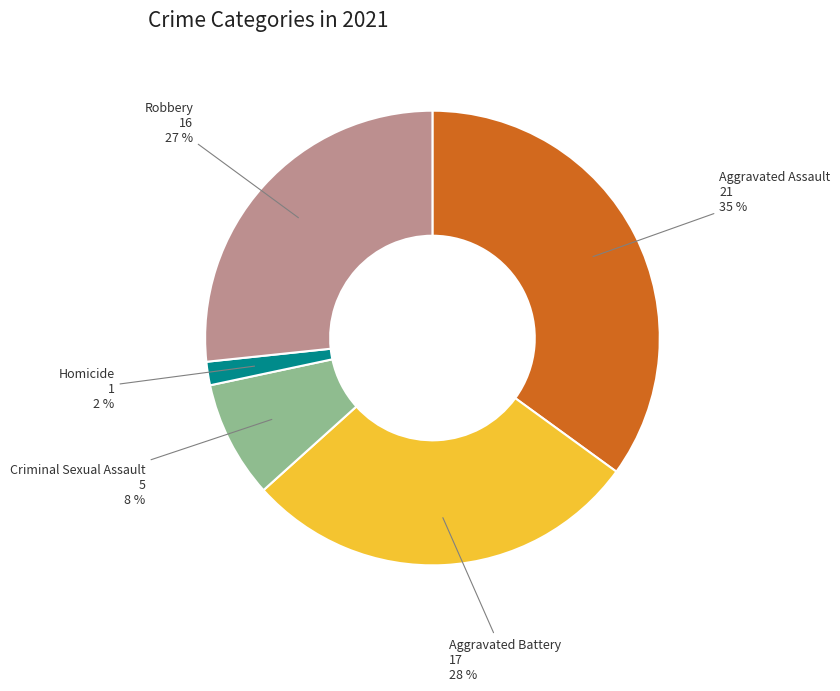

The Aggravated Battery slice represents 28% of the pie. True or false?

True